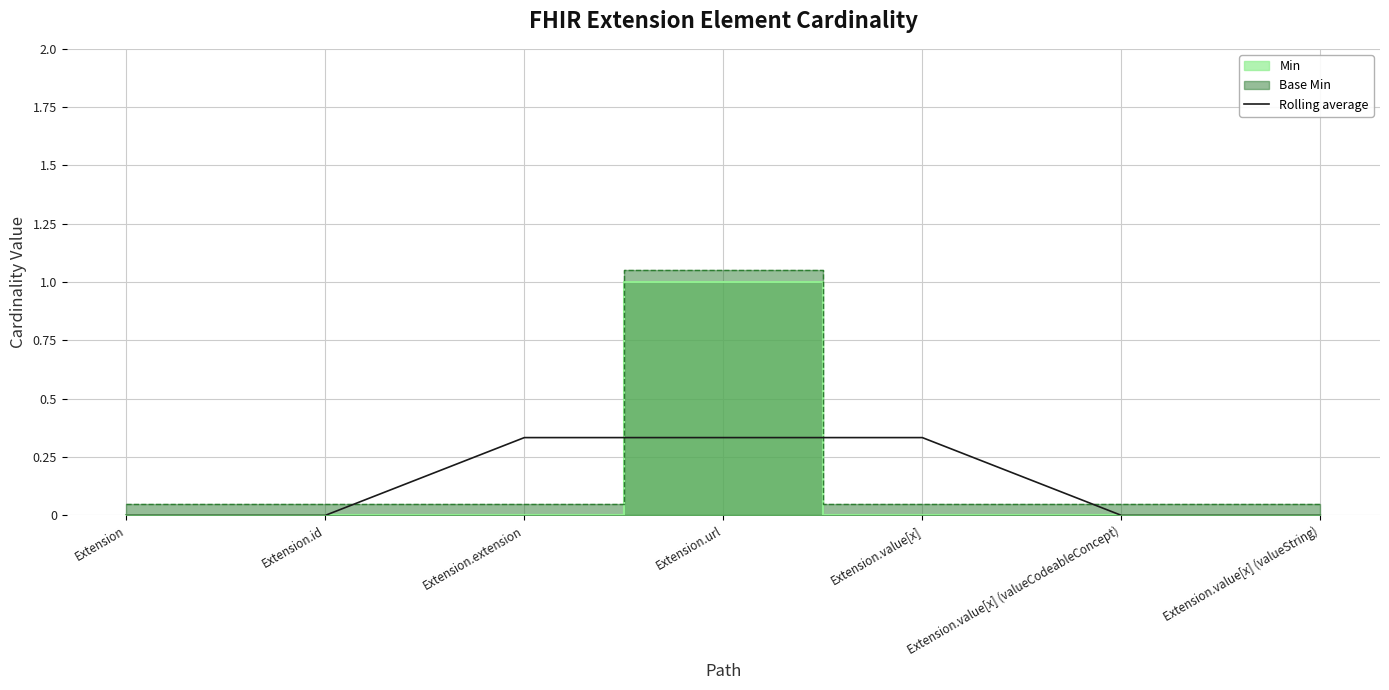

What is the label of the 6th point from the left?

Extension.value[x] (valueCodeableConcept)